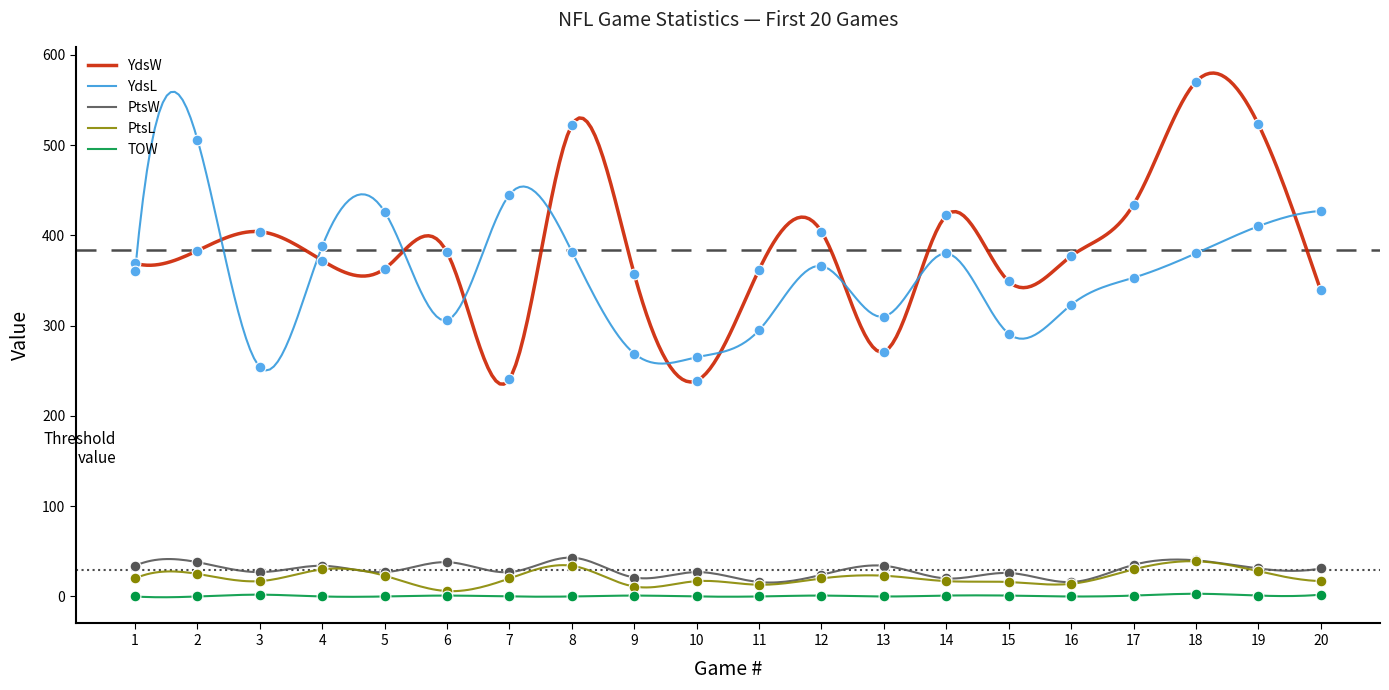

Which series reaches the maximum Y coordinate?

YdsW